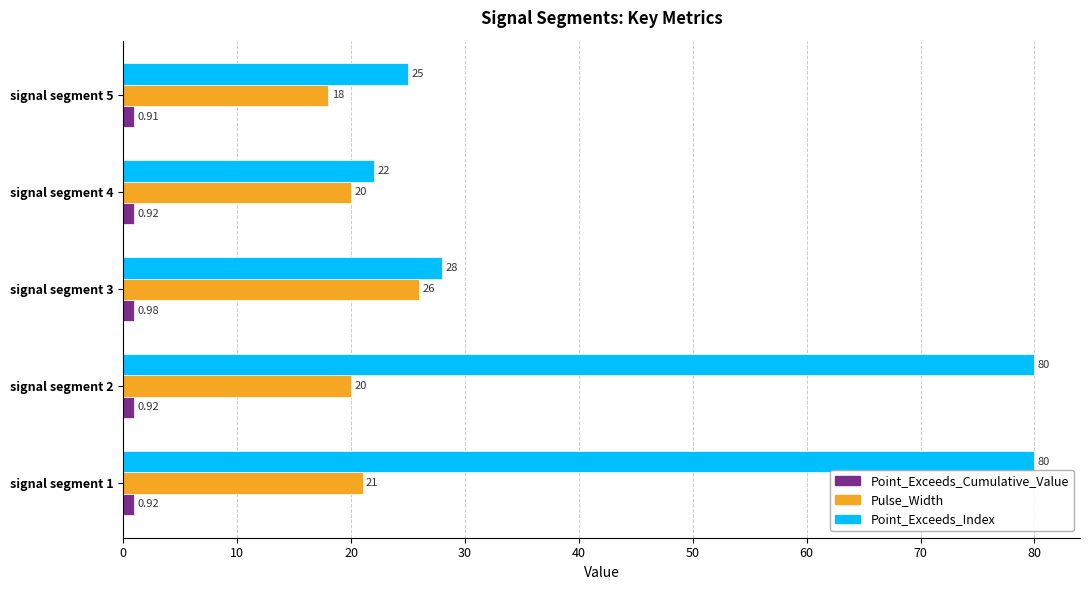

List the series in order of their overall mean, lowest first.

Point_Exceeds_Cumulative_Value, Pulse_Width, Point_Exceeds_Index